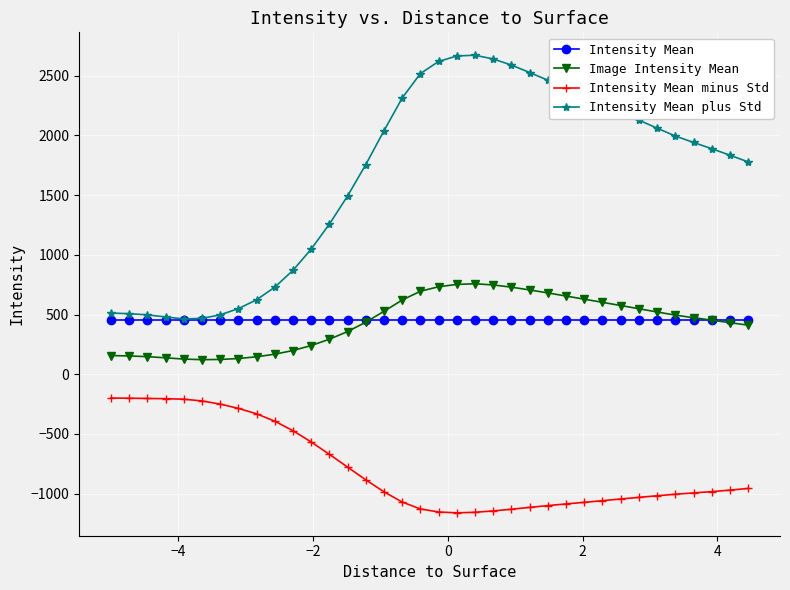

What are all the series names shown in the legend?

Intensity Mean, Image Intensity Mean, Intensity Mean minus Std, Intensity Mean plus Std